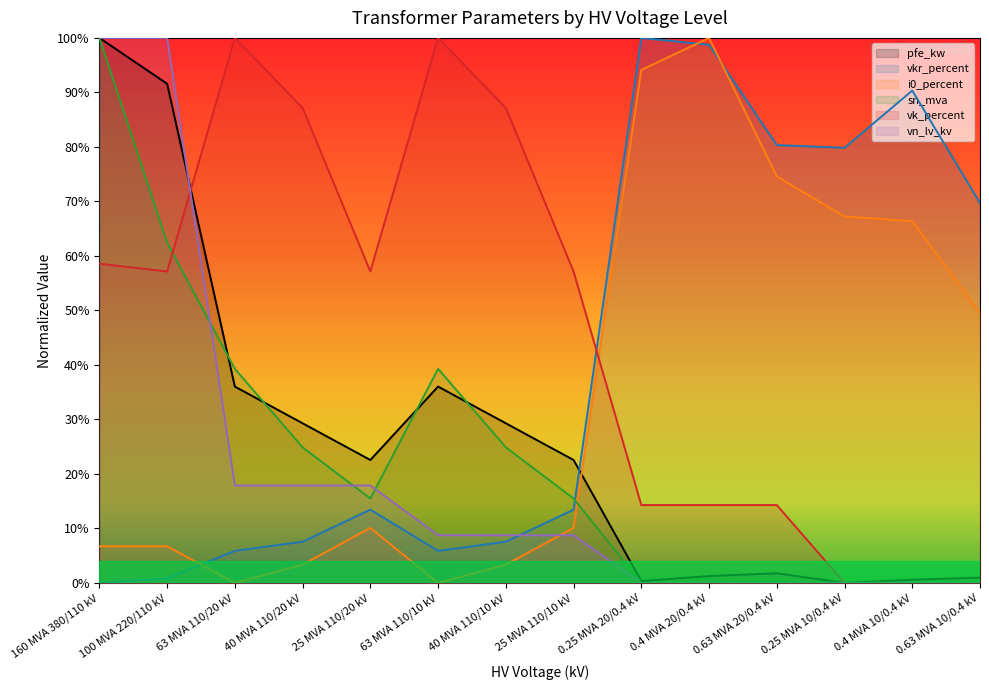

Which series has the widest spread of values?

pfe_kw